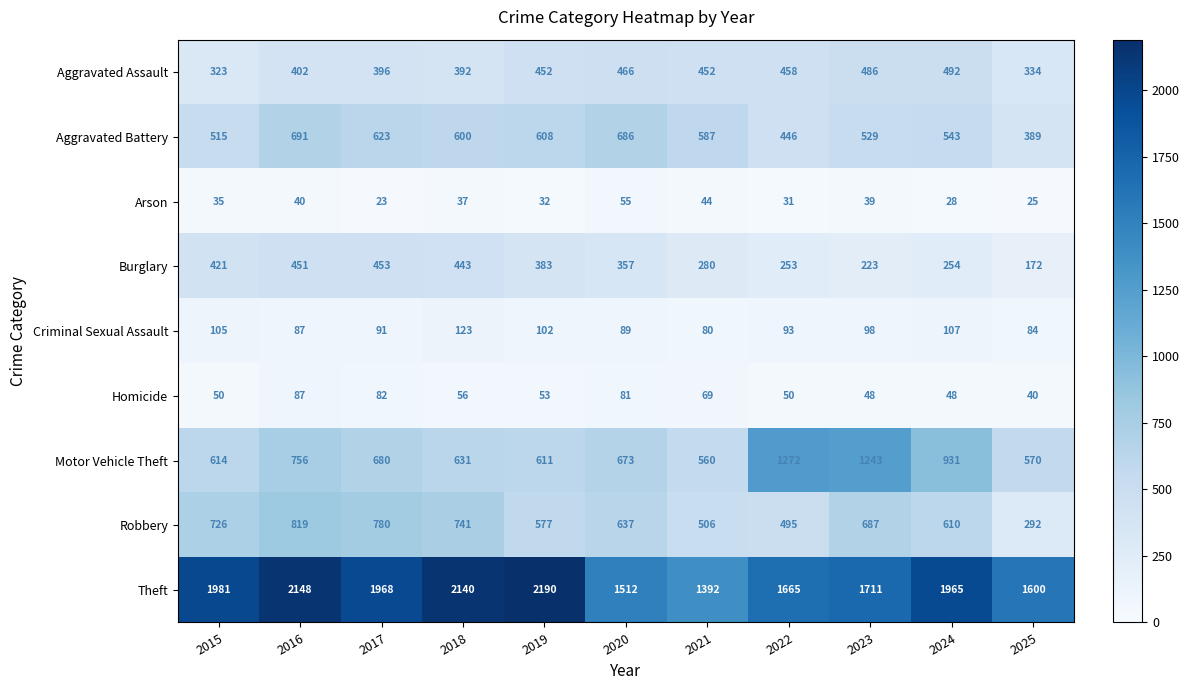

Which series has the largest total across all categories?

Theft